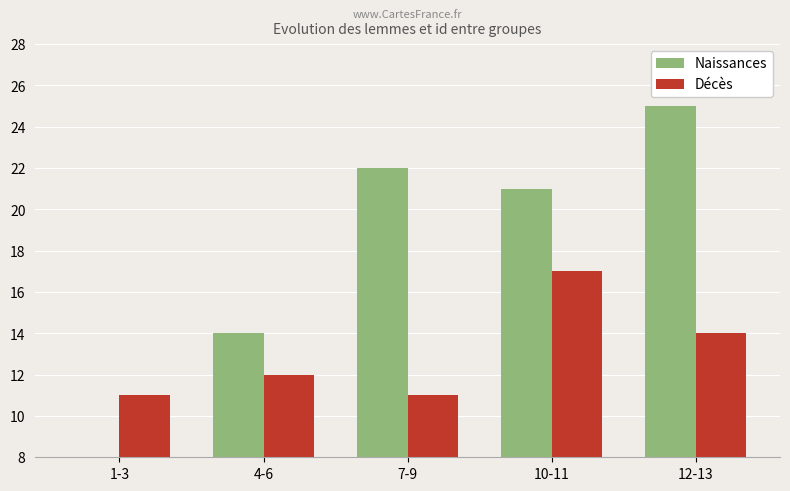

Is it true that Naissances equals 21 at 10-11?

True